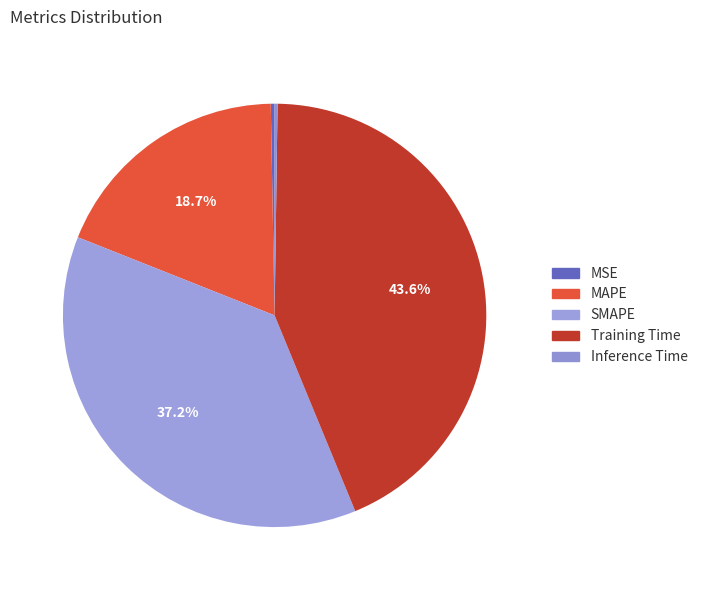

What is the change in value from MSE to MAPE?

+1.0